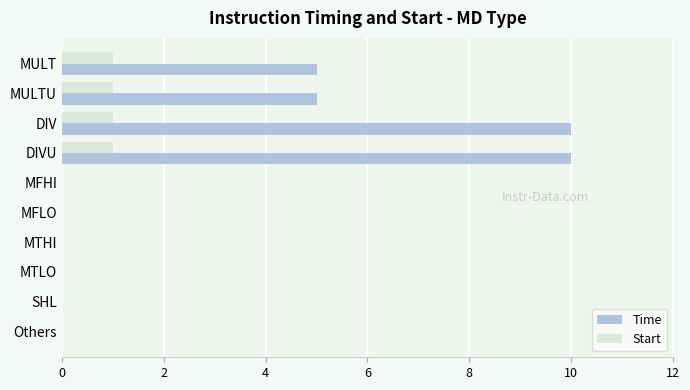

What is the greatest value displayed?

10